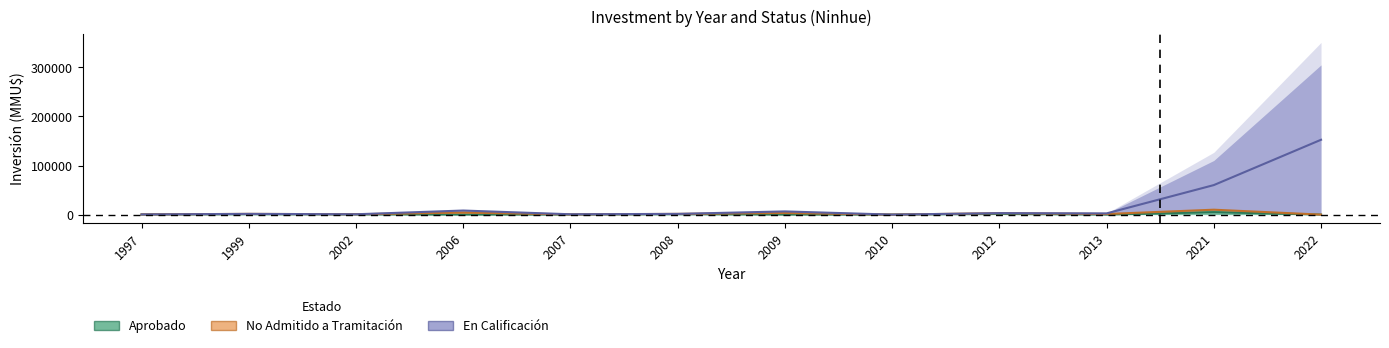

How many interior local peaks does the Aprobado series have?

4